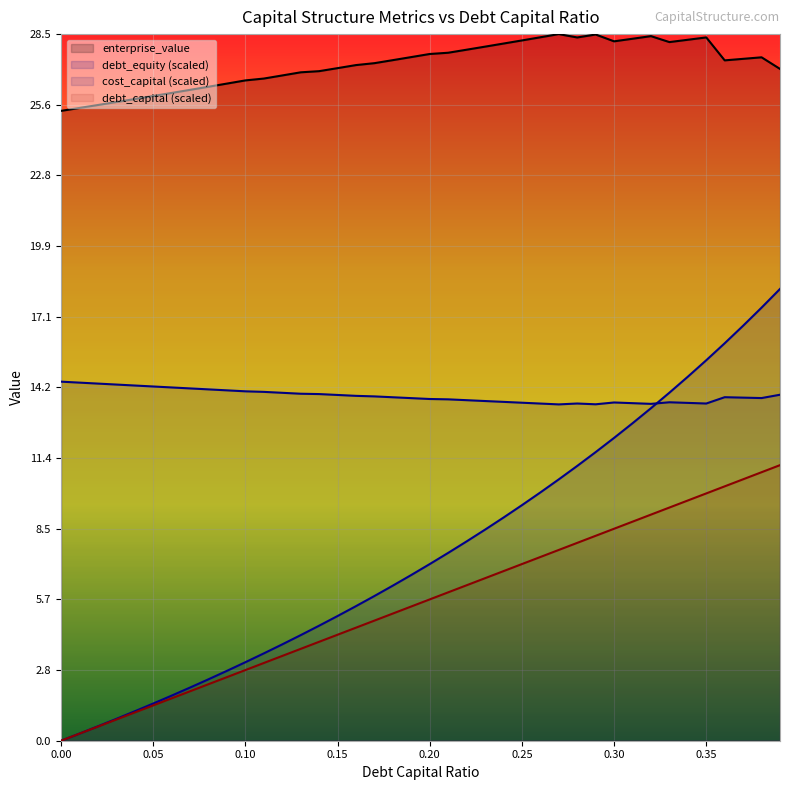

Is the value of cost_capital at 0.11 greater than the value of debt_equity at 0.33?

Yes